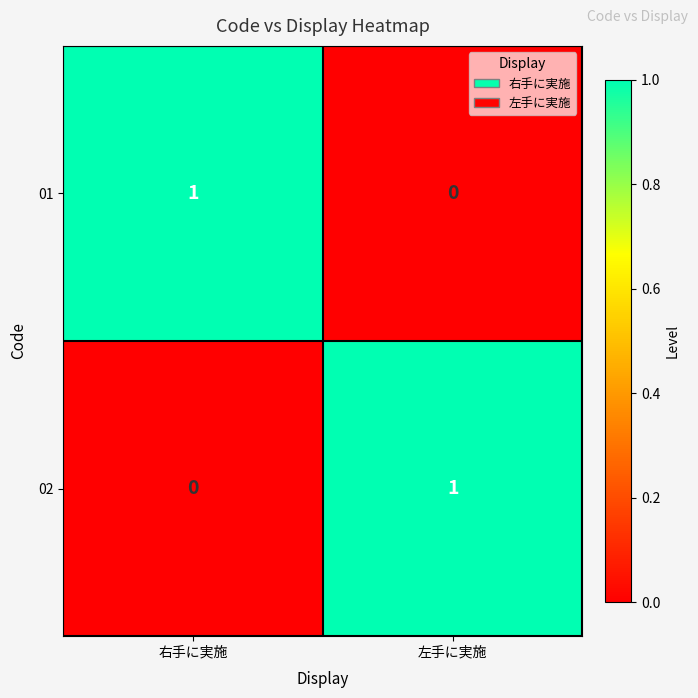

Is the value of 01 at 右手に実施 greater than the value of 02 at 右手に実施?

Yes